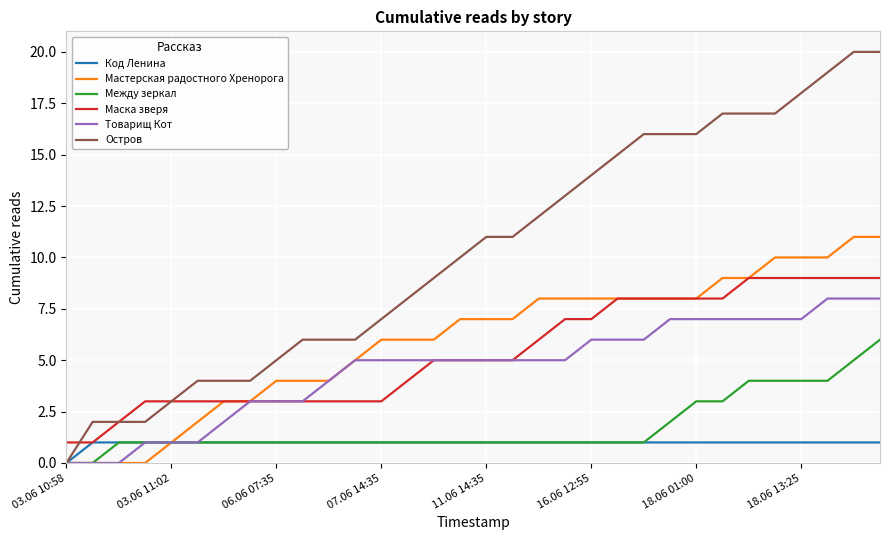

Which series has the largest total across all categories?

Остров